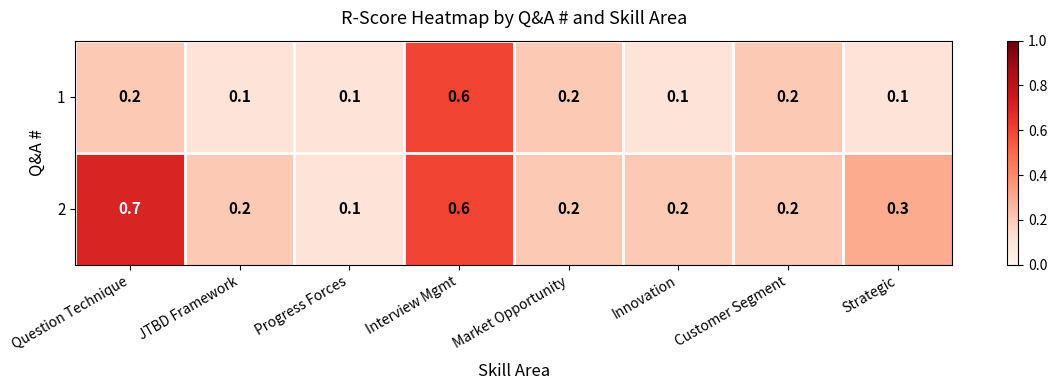

What is the maximum value shown in the chart?

0.7